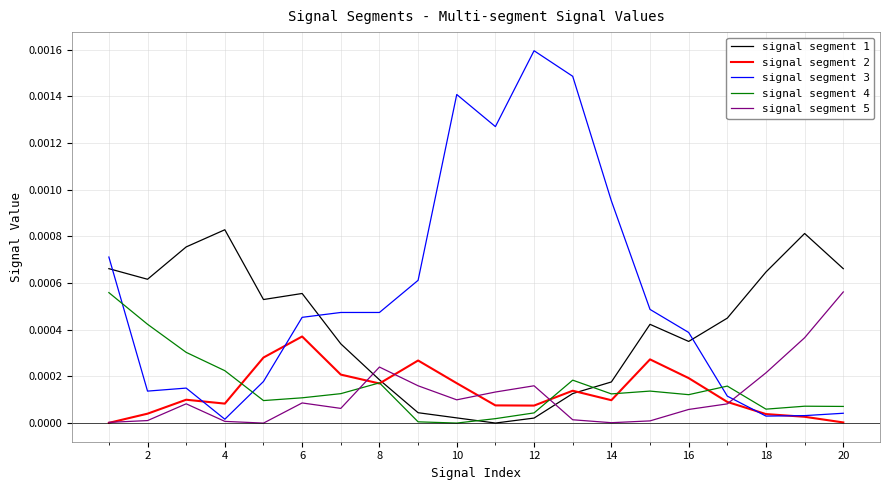

In signal segment 1, how many points are lower than both neighbors (excluding endpoints)?

4